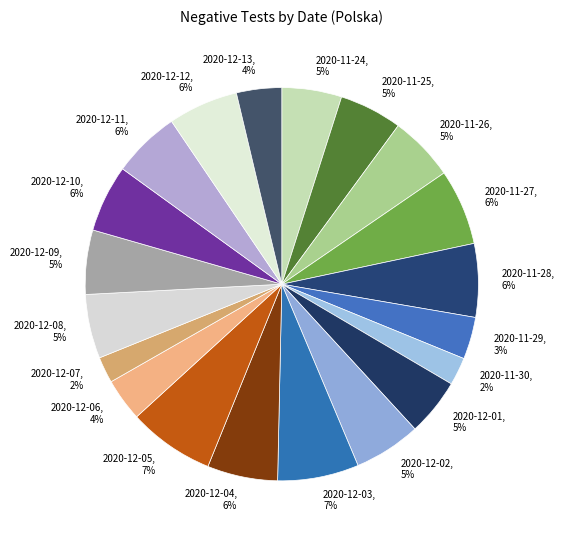

Combined, do 2020-11-27 and 2020-12-05 account for over 50%?

No